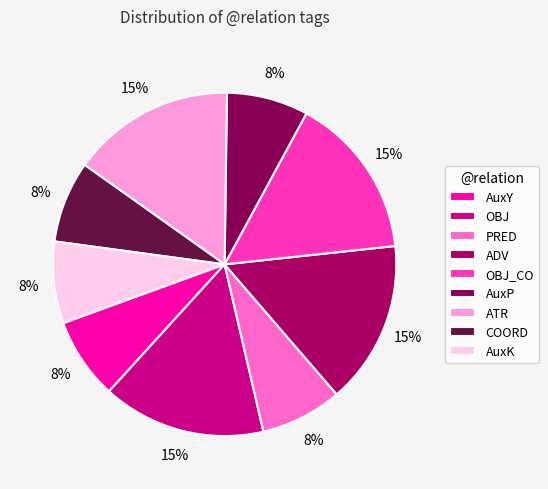

To the nearest percent, what percentage of the pie is ATR?

15%